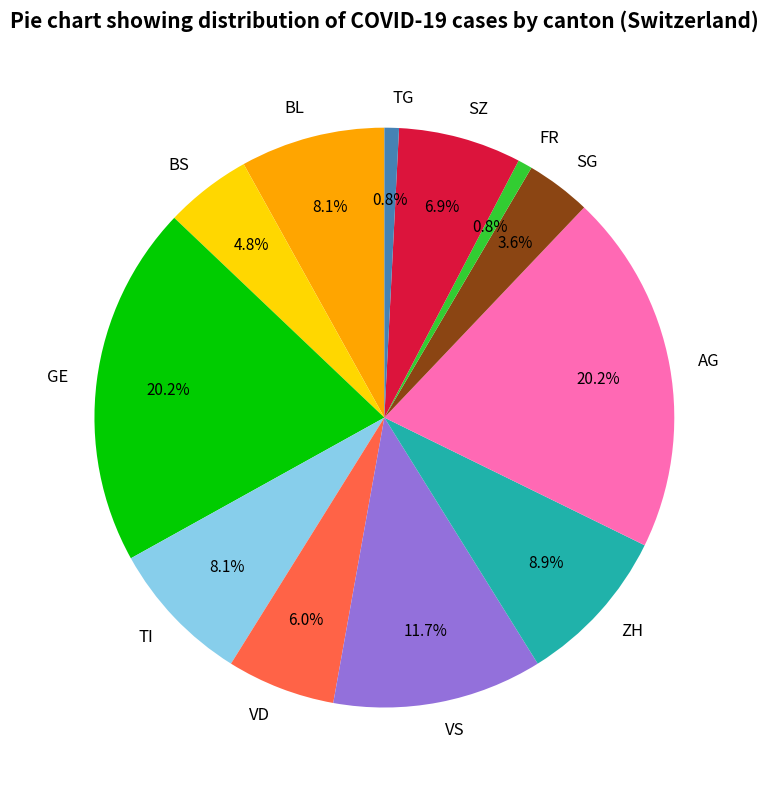

Is VD the majority of the pie?

No